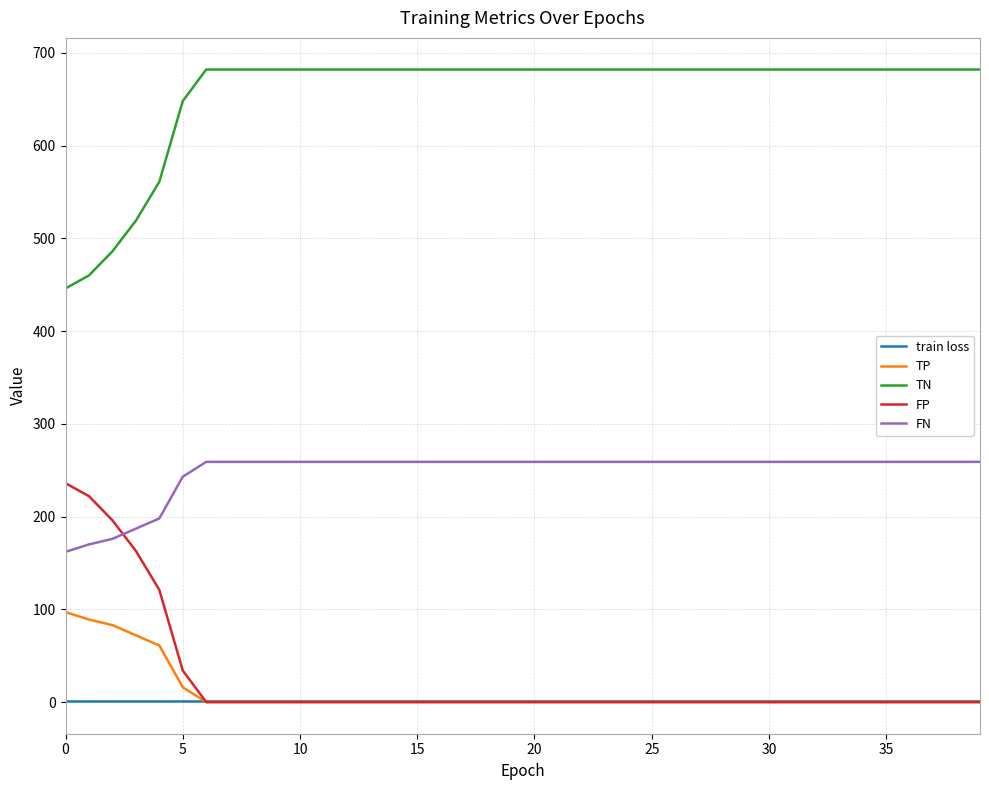

What is the greatest value displayed?

682.0